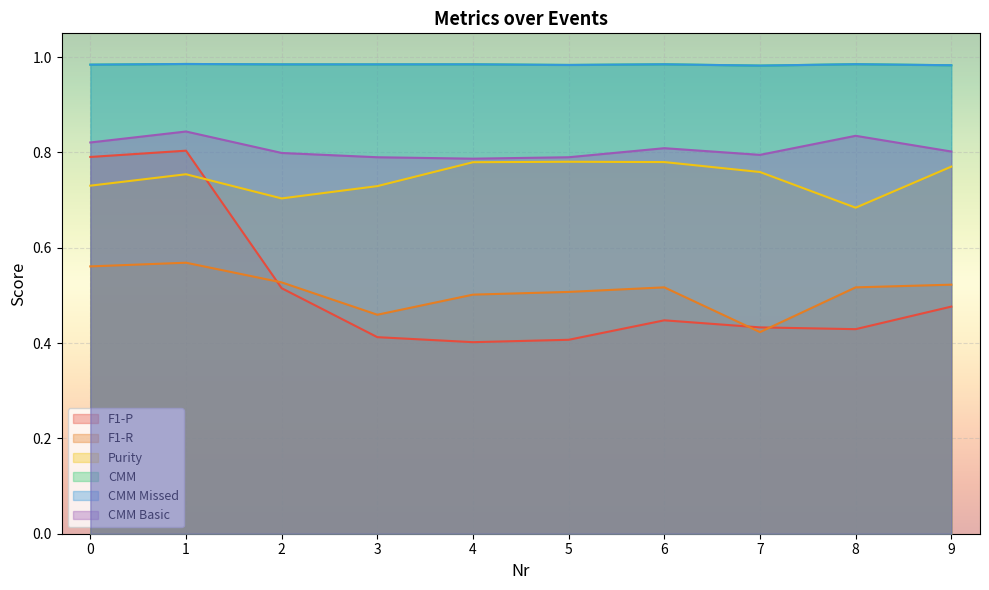

True or false: CMM and CMM Missed cross at least once.

False